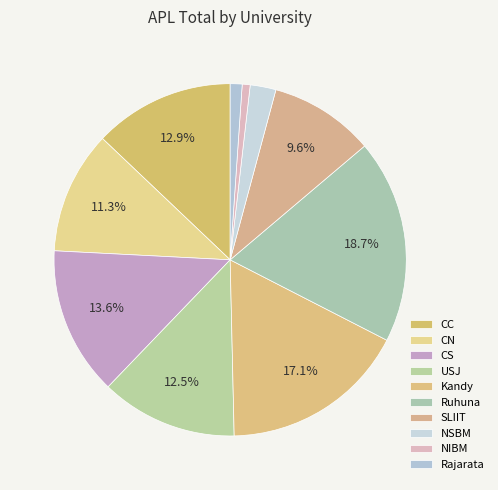

Count the number of slices in the pie.

10